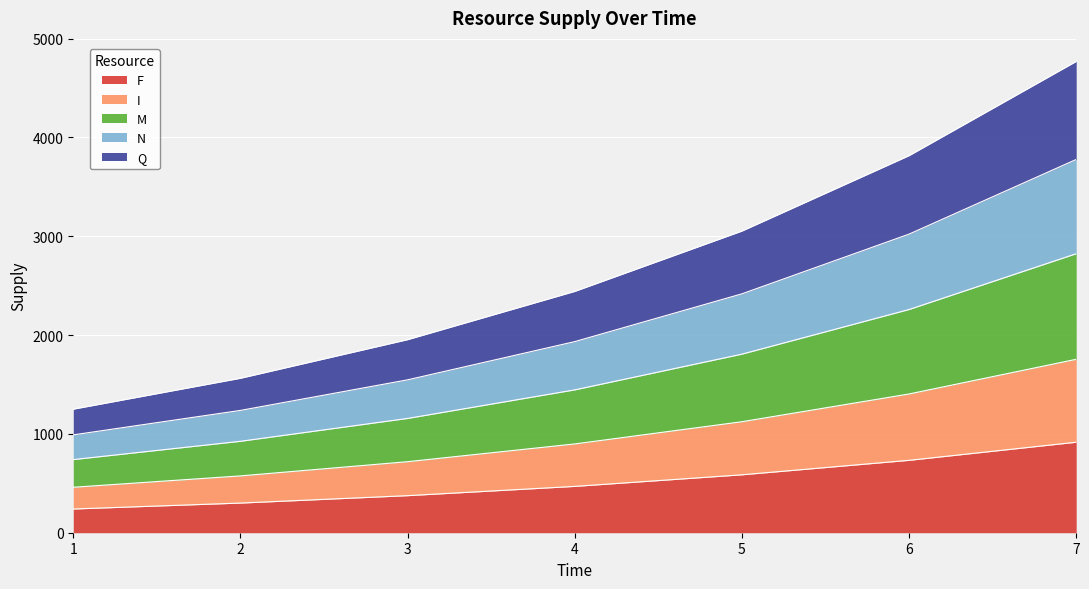

What is the total value across all series at 7?

4768.4